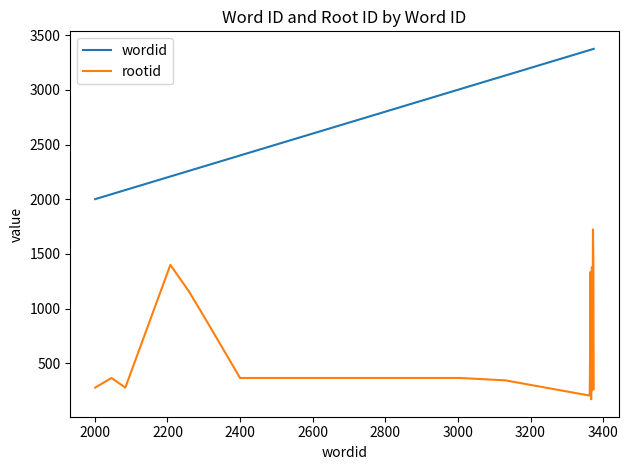

What is the difference between the maximum and minimum values in the rootid series?

1551